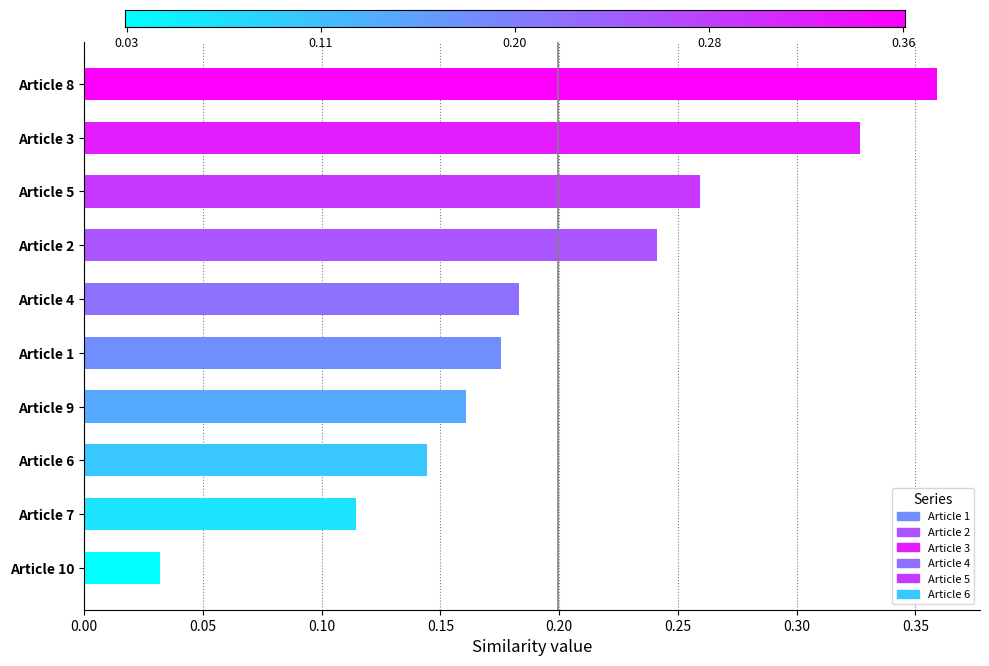

At which label does Article 2 reach its peak?

Article 2